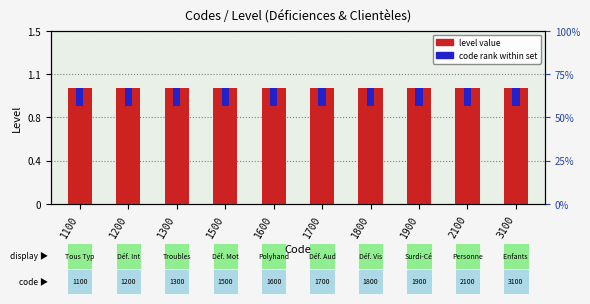

The level value series shows 0.4 at 3100. True or false?

False